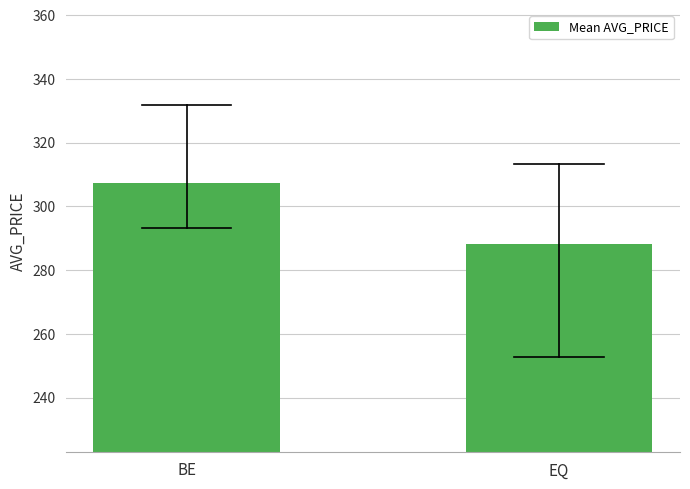

Reading left to right, extract all data points from this chart.

BE=307.4	EQ=288.2